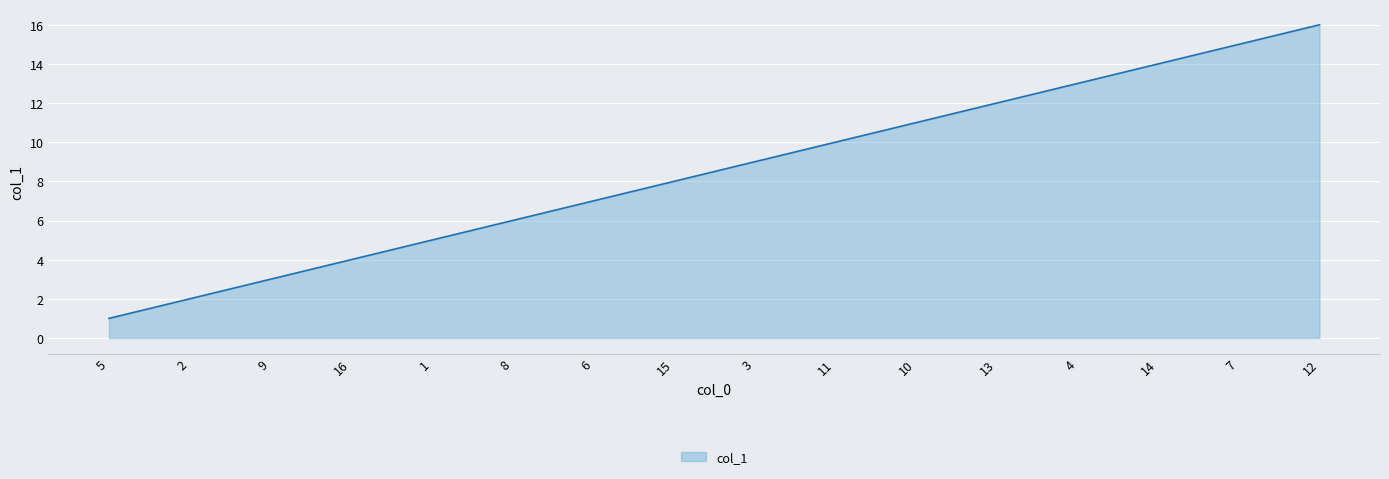

Is it true that the value at 11 is 10?

True